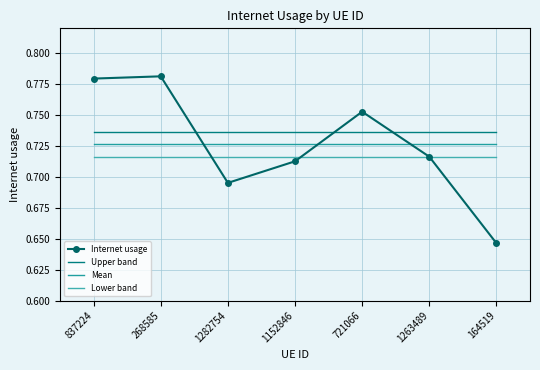

Which has a higher value, 268585 or 721066?

268585